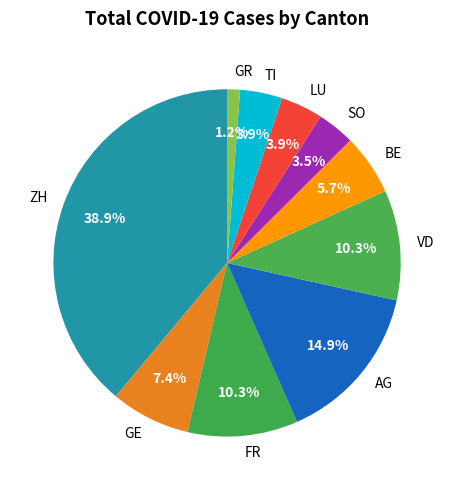

Between AG and FR, which is larger?

AG